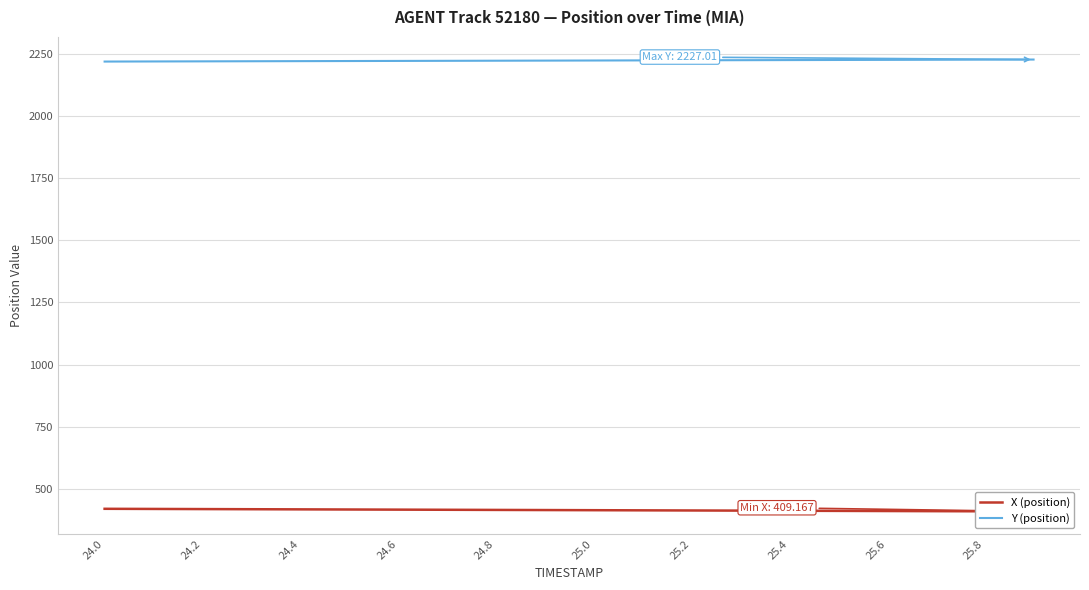

How many values in the Y (position) series exceed 2223?

10